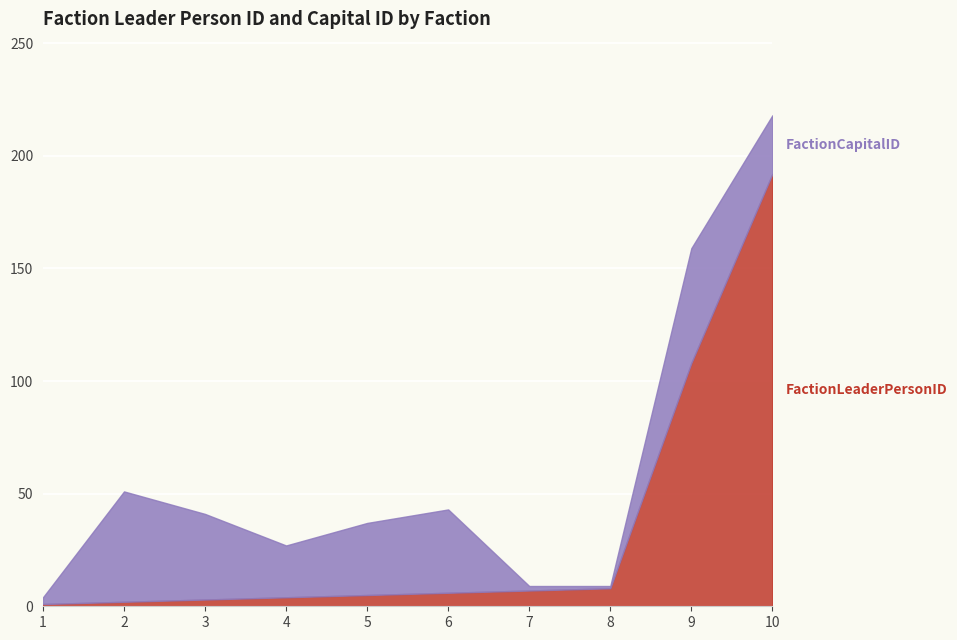

Rank the series by their average value, from lowest to highest.

FactionCapitalID, FactionLeaderPersonID